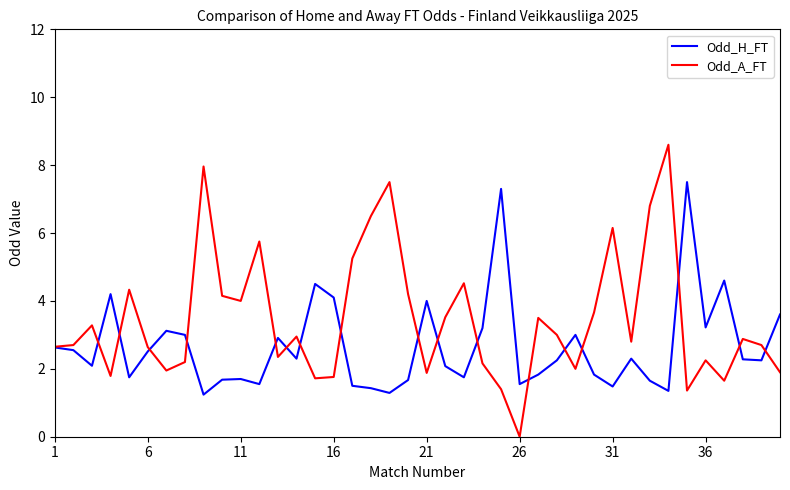

In Odd_A_FT, how many points are lower than both neighbors (excluding endpoints)?

11